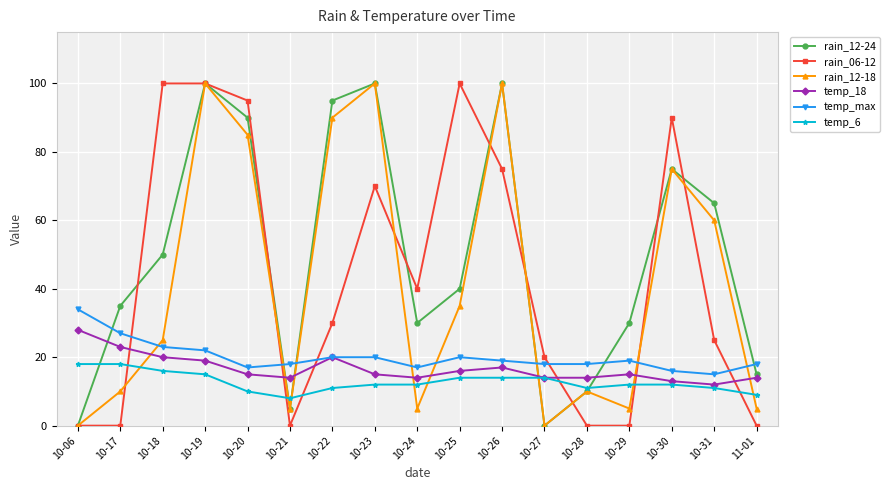

Which series has the largest total across all categories?

rain_12-24